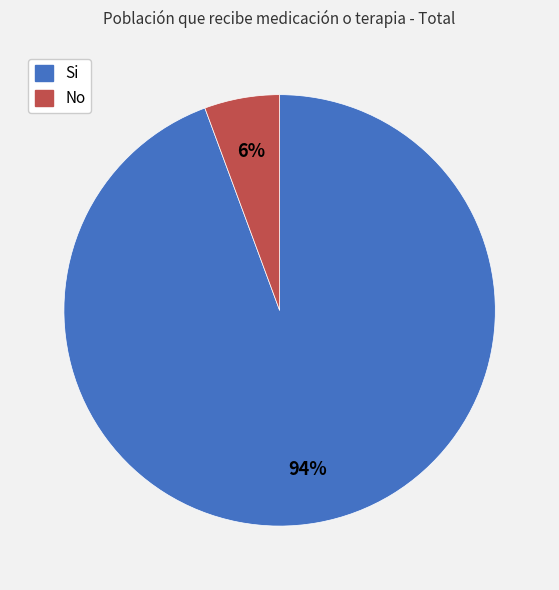

Is there any slice that represents more than half of the pie?

Yes